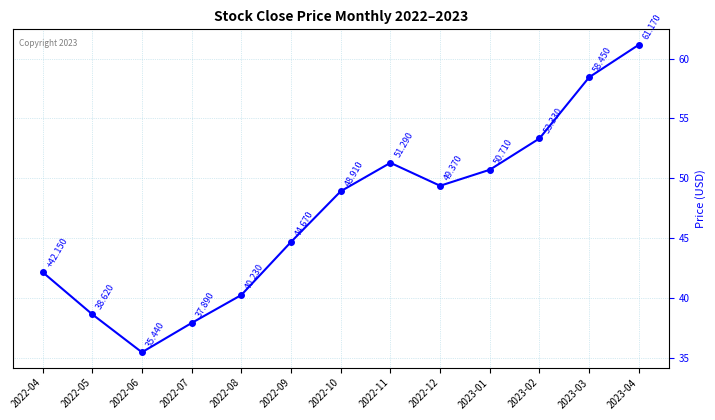

What is the smallest value displayed?

35.4